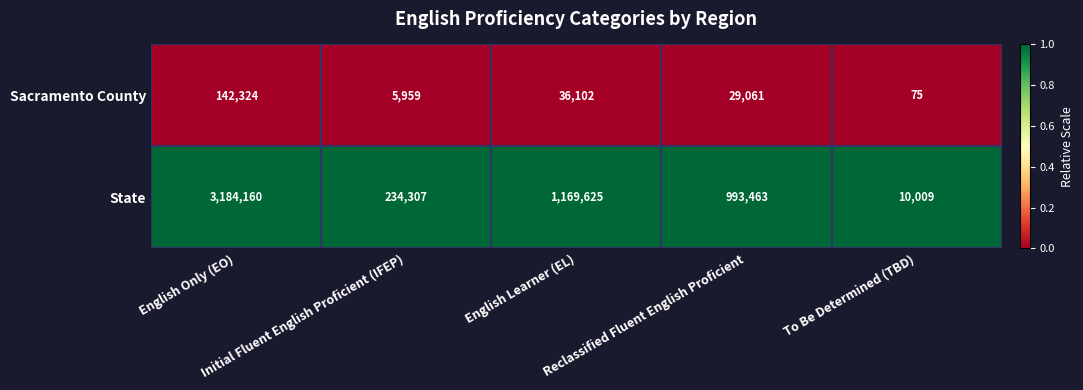

Which series has the widest spread of values?

State